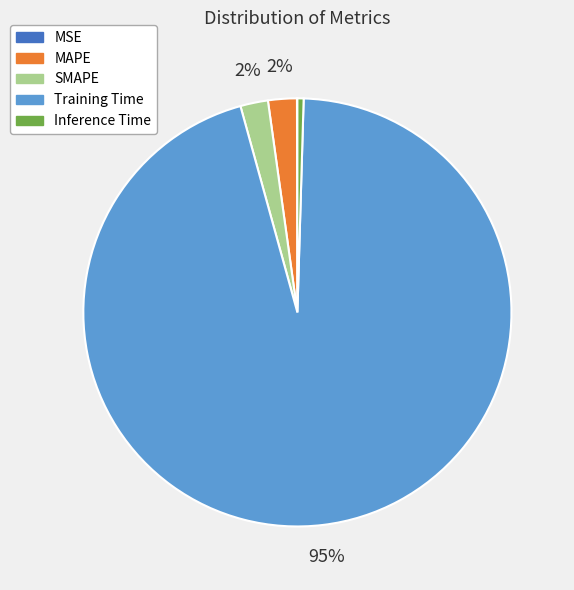

To the nearest percent, what percentage of the pie is SMAPE?

2%